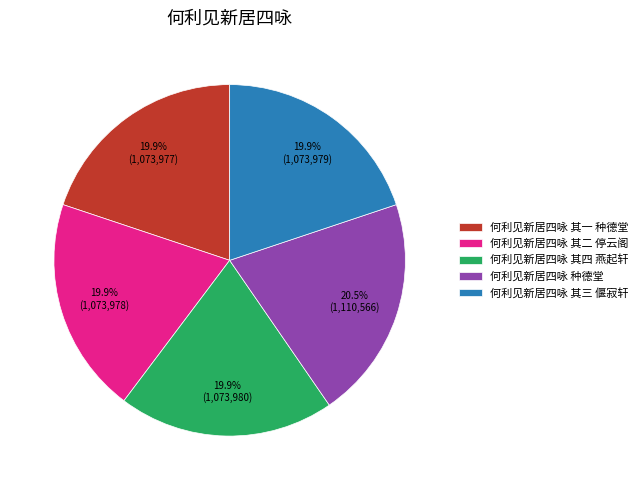

What is the ratio of the value at 何利见新居四咏 其四 燕起轩 to the value at 何利见新居四咏 其一 种德堂?

1.0